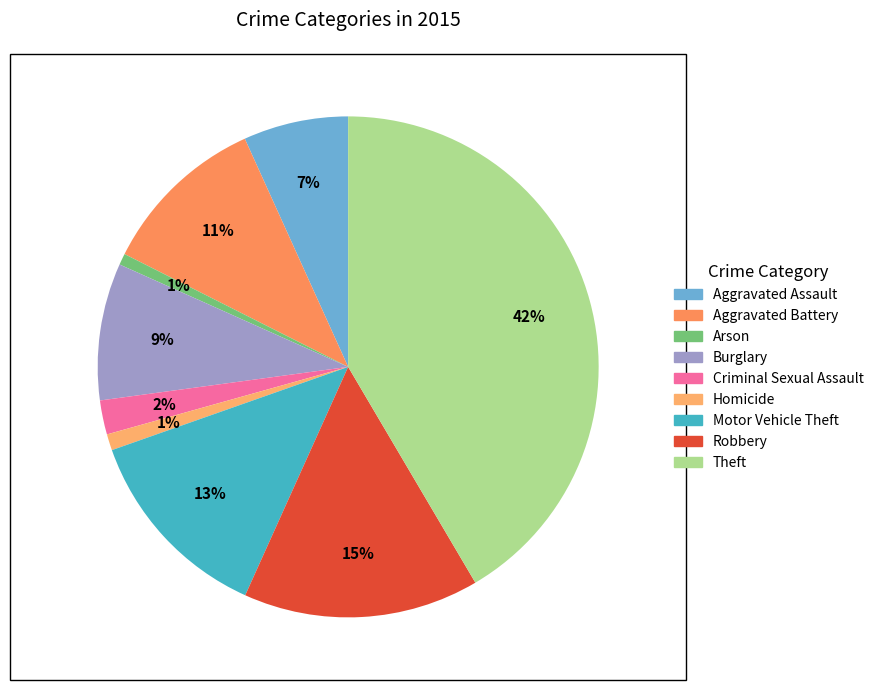

Is Robbery the majority of the pie?

No